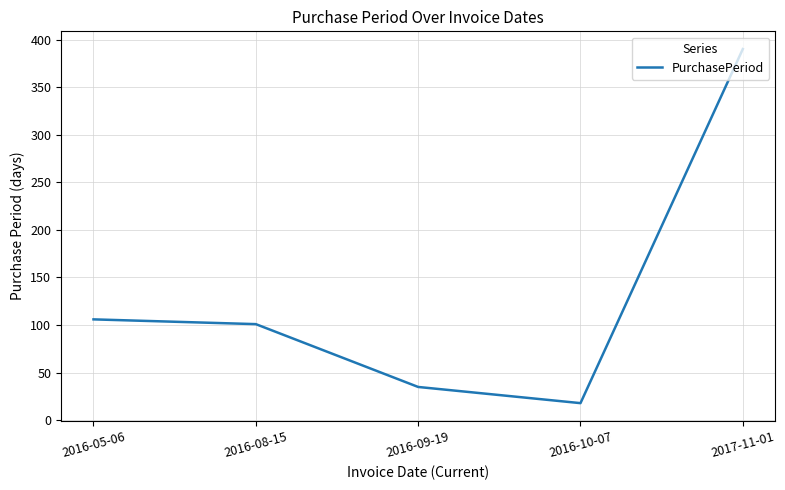

Which has a higher value, 2017-11-01 or 2016-09-19?

2017-11-01